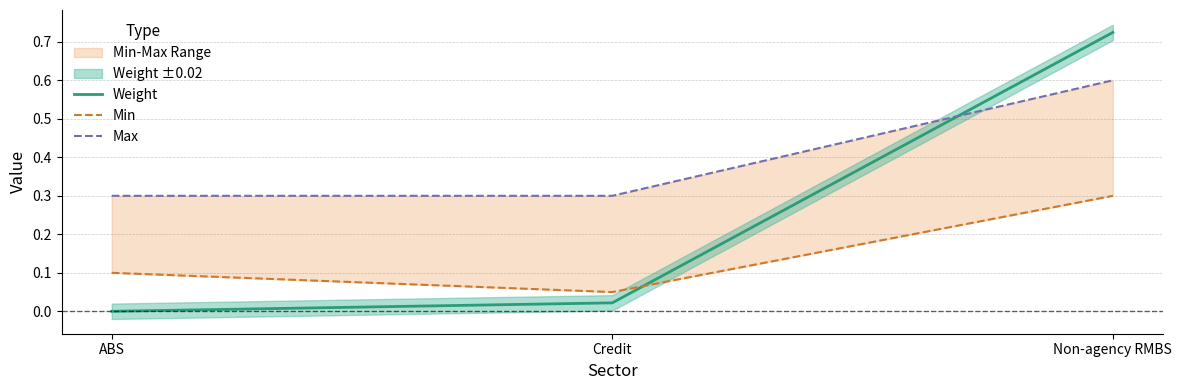

The Weight series shows 0.3 at Non-agency RMBS. True or false?

False